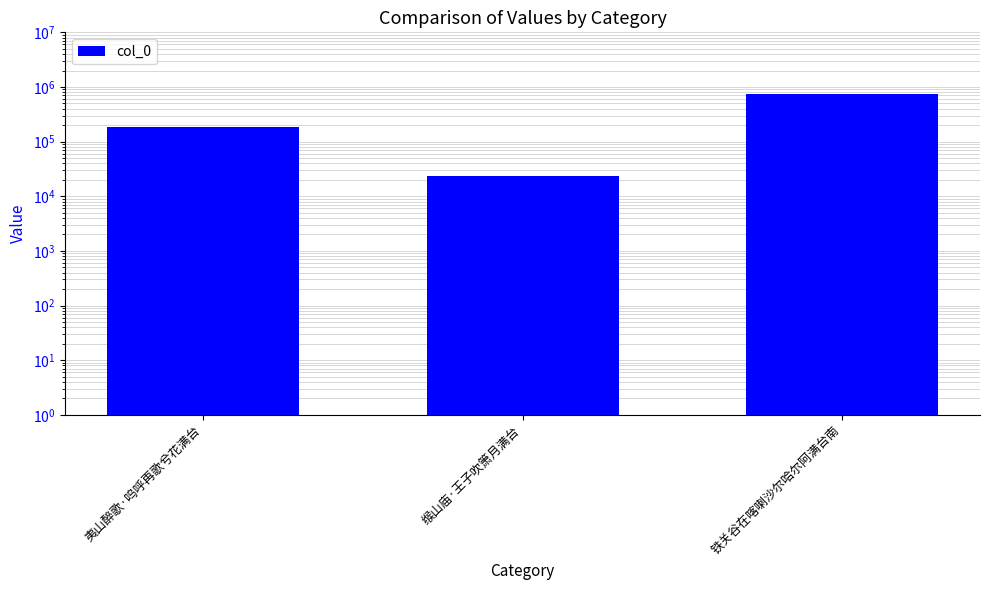

What is the minimum value shown in the chart?

23756